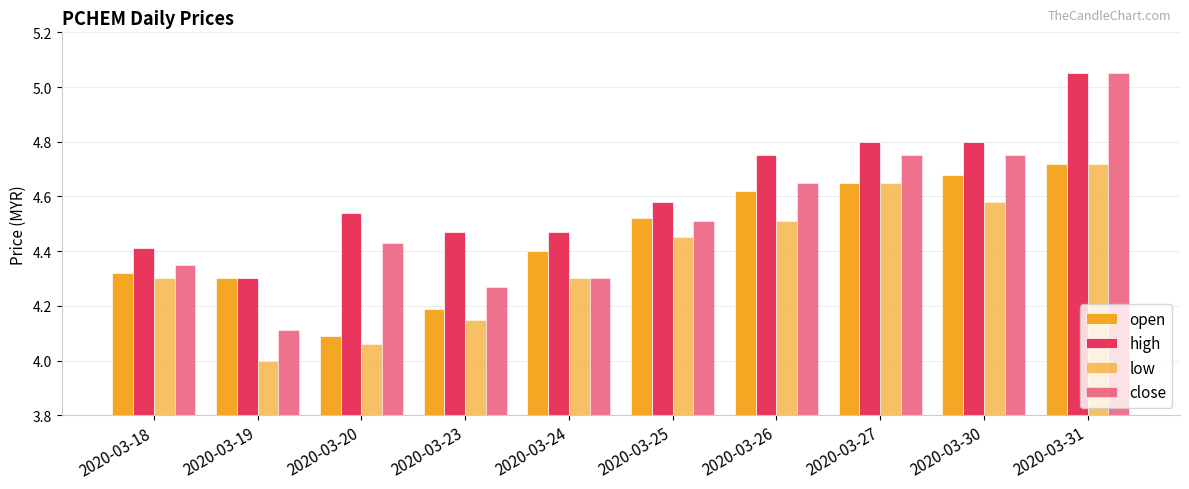

How many groups of bars are there?

10